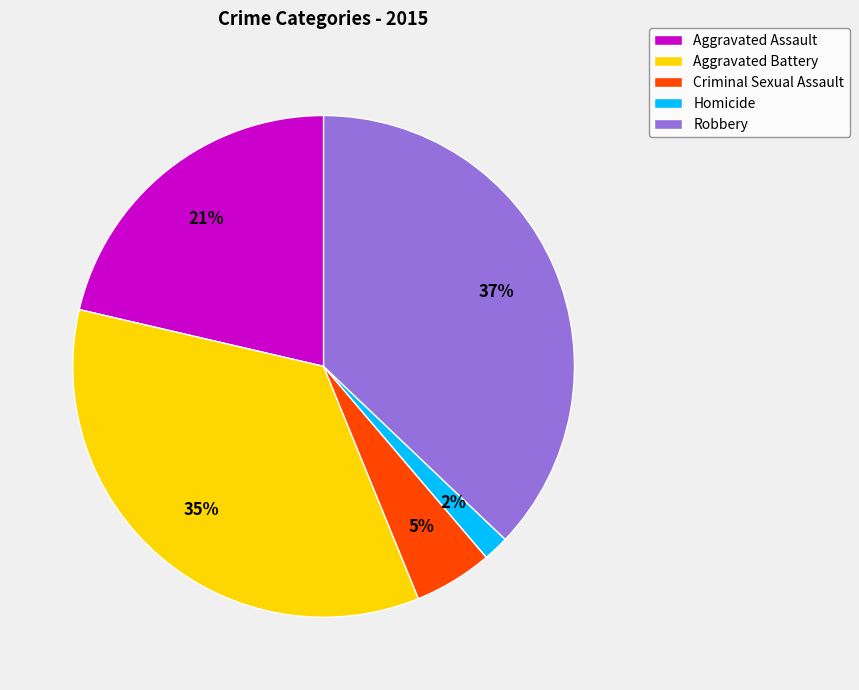

To the nearest percent, what percentage of the pie is Criminal Sexual Assault?

5%